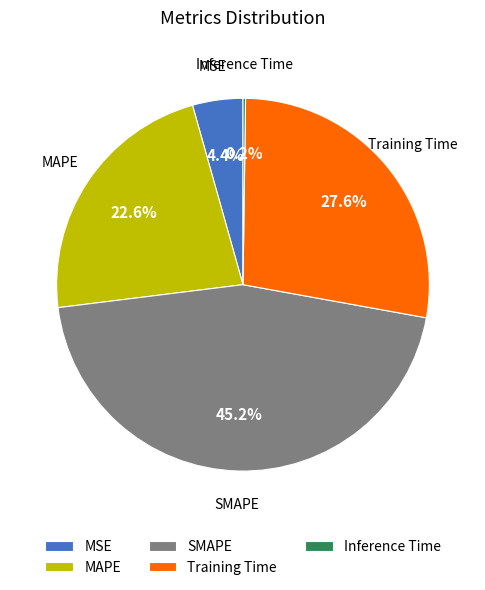

What portion of the pie excludes MSE?

95.6%